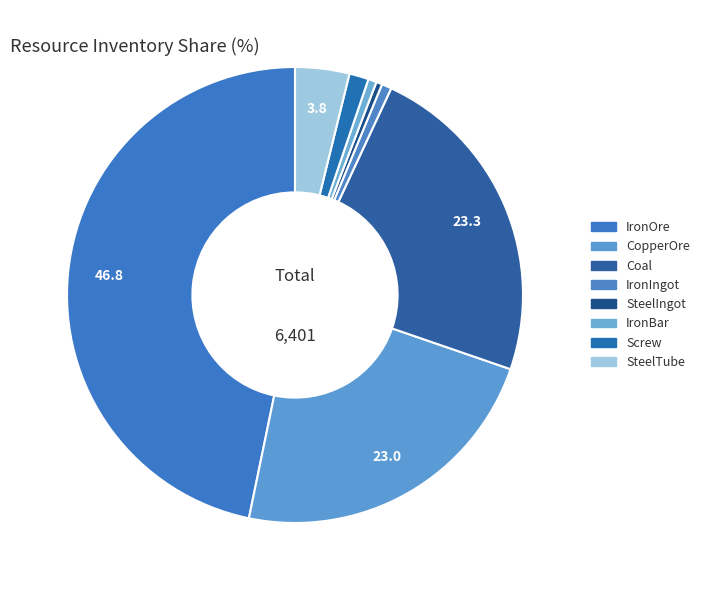

How many slices are in this pie chart?

8